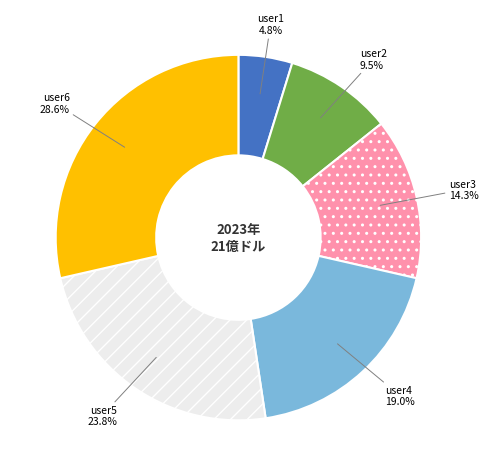

To the nearest percent, what is the combined percentage of user3 and user4?

33%